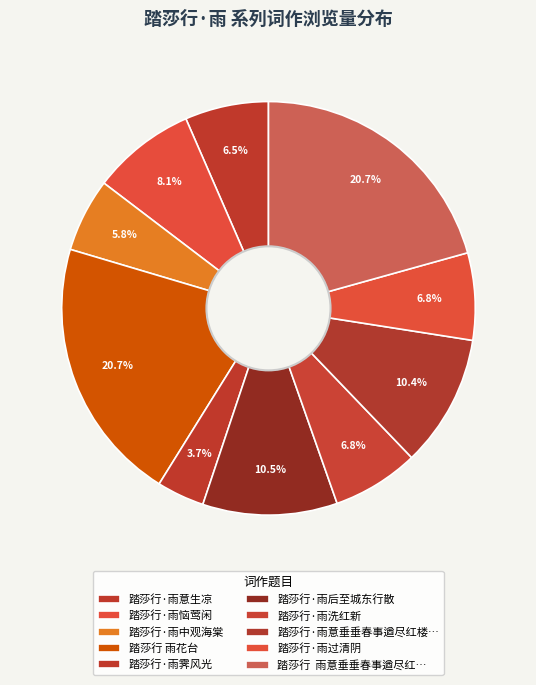

Does 踏莎行·雨过清阴 account for over 50% of the chart?

No